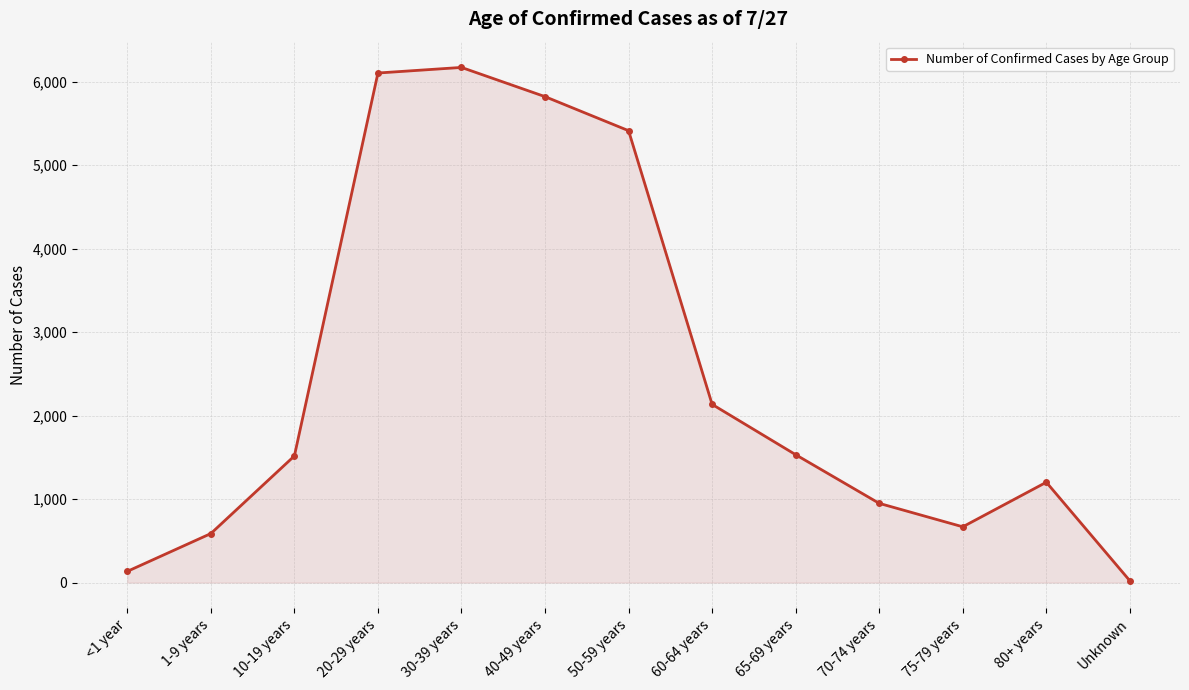

What is the sum of all values?

32258